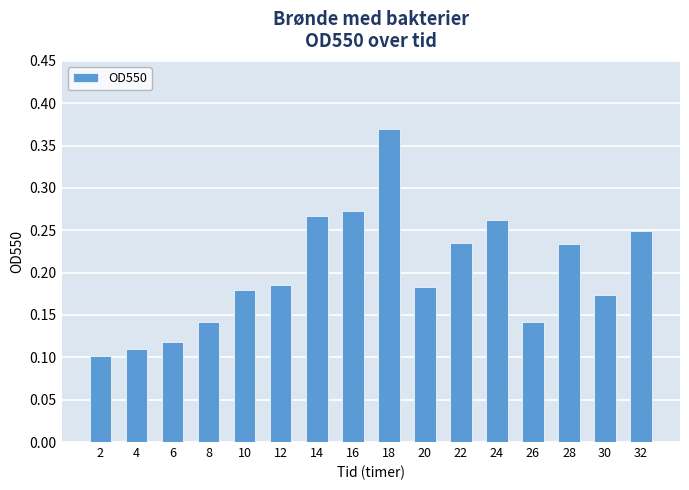

What is the sum of all values?

3.2